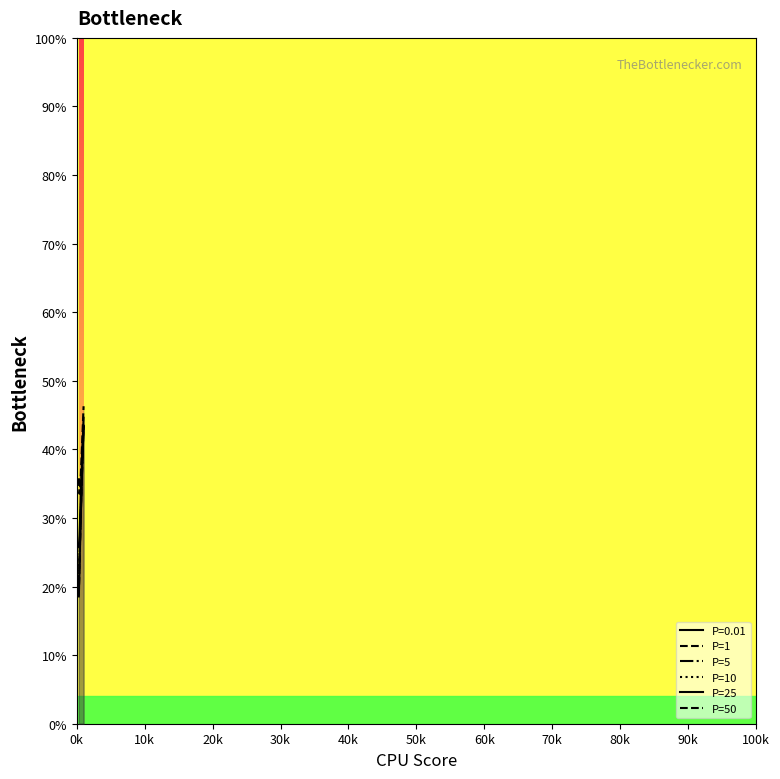

What is the minimum value for P=5?

19.4